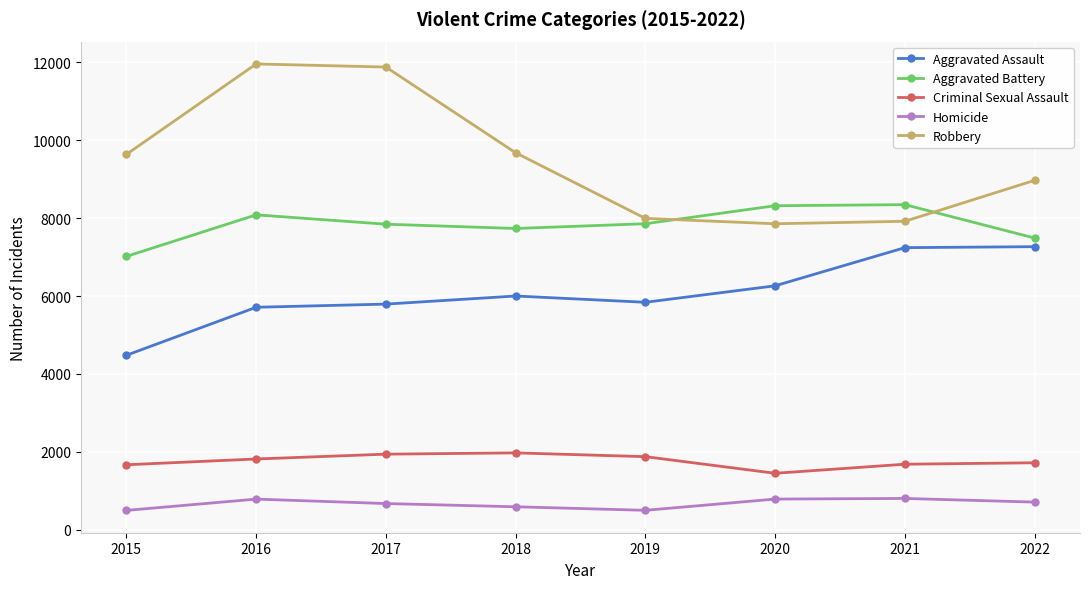

What are all the series names shown in the legend?

Aggravated Assault, Aggravated Battery, Criminal Sexual Assault, Homicide, Robbery